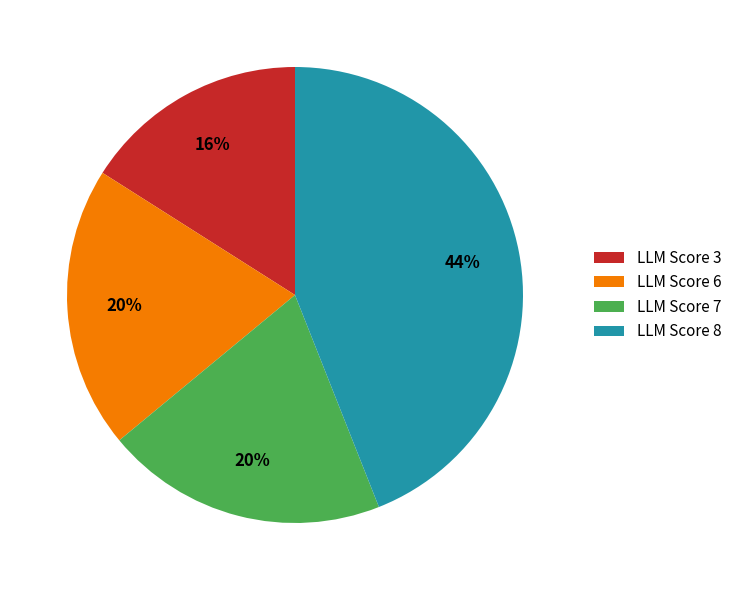

To the nearest percent, what is the difference between the largest and smallest slice percentages?

28%